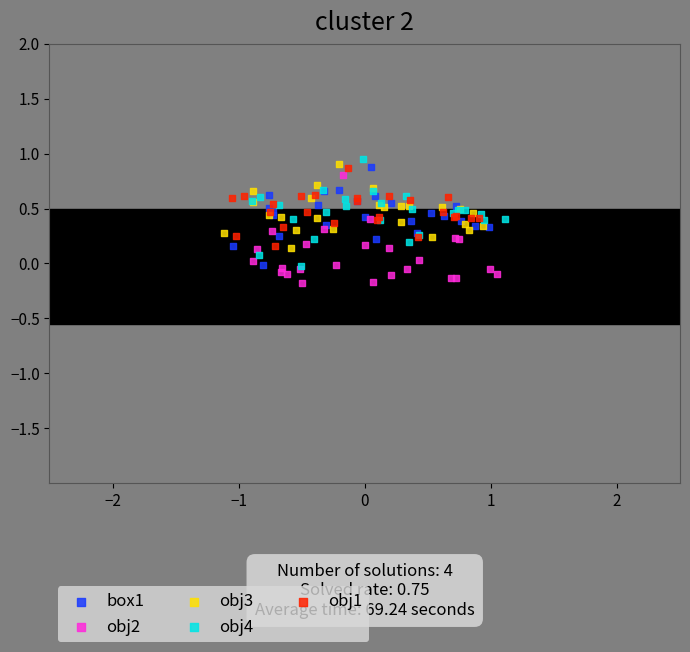

Which series has the widest spread of Y values?

obj2